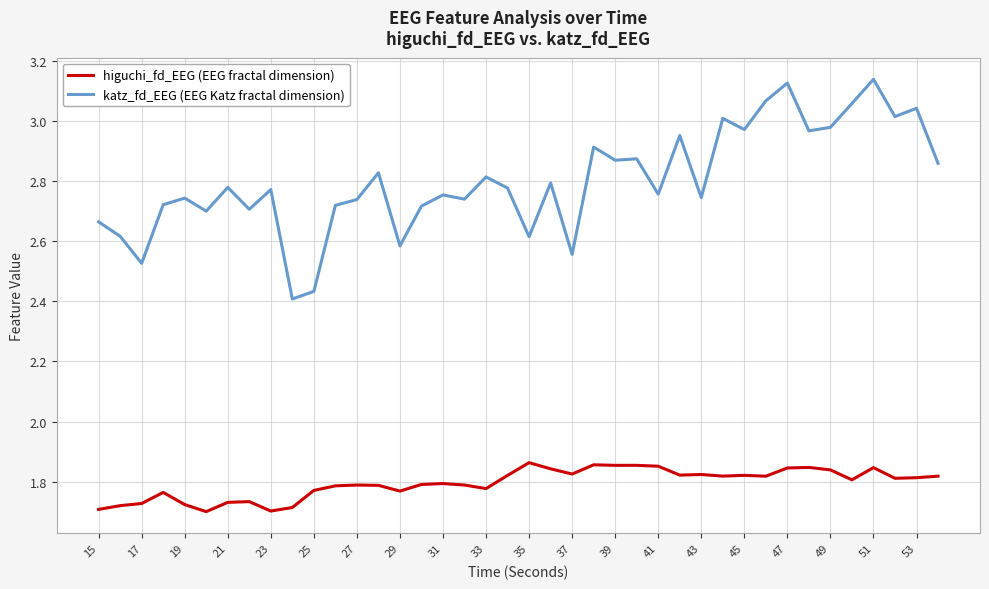

Is it true that higuchi_fd_EEG equals 2.8 at 17?

False